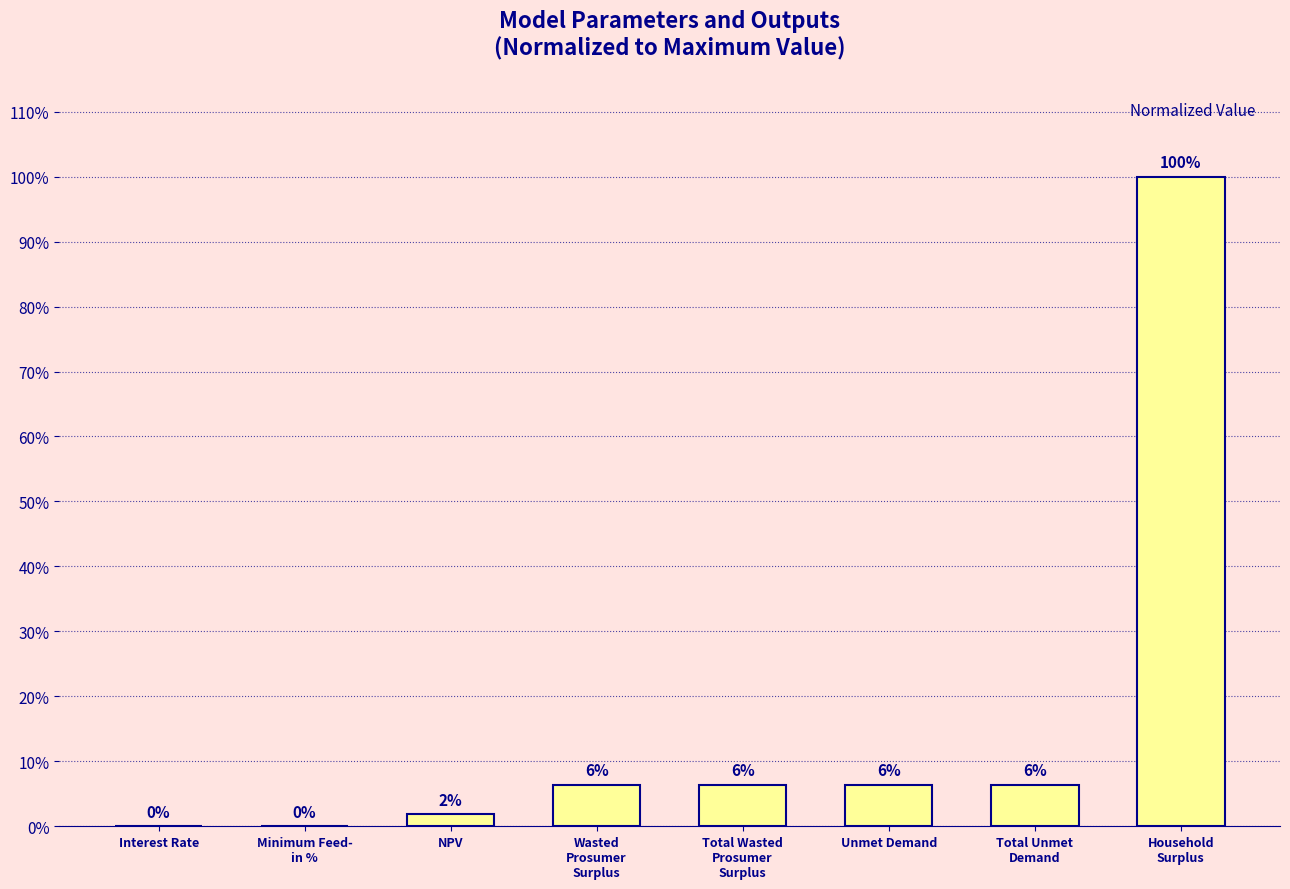

Are the bars horizontal?

No